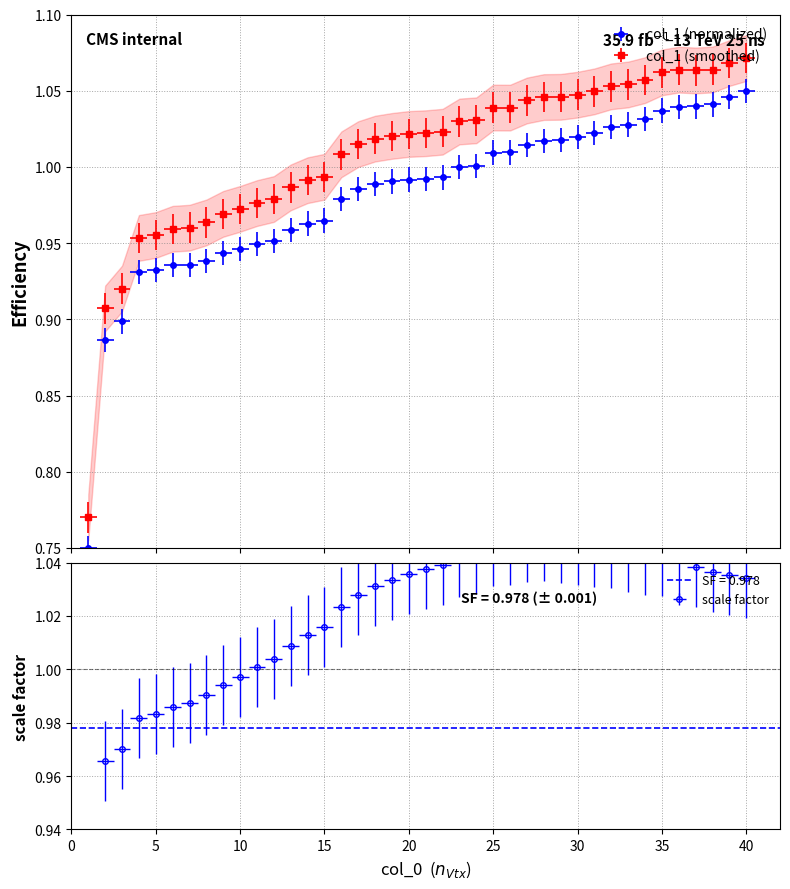

Reading left to right, list all the values displayed in this chart.

1=0.8	2=0.9	3=0.9	4=0.9	5=0.9	6=0.9	7=0.9	8=0.9	9=0.9	10=0.9	11=0.9	12=1.0	13=1.0	14=1.0	15=1.0	16=1.0	17=1.0	18=1.0	19=1.0	20=1.0	21=1.0	22=1.0	23=1.0	24=1.0	25=1.0	26=1.0	27=1.0	28=1.0	29=1.0	30=1.0	31=1.0	32=1.0	33=1.0	34=1.0	35=1.0	36=1.0	37=1.0	38=1.0	39=1.0	40=1.1